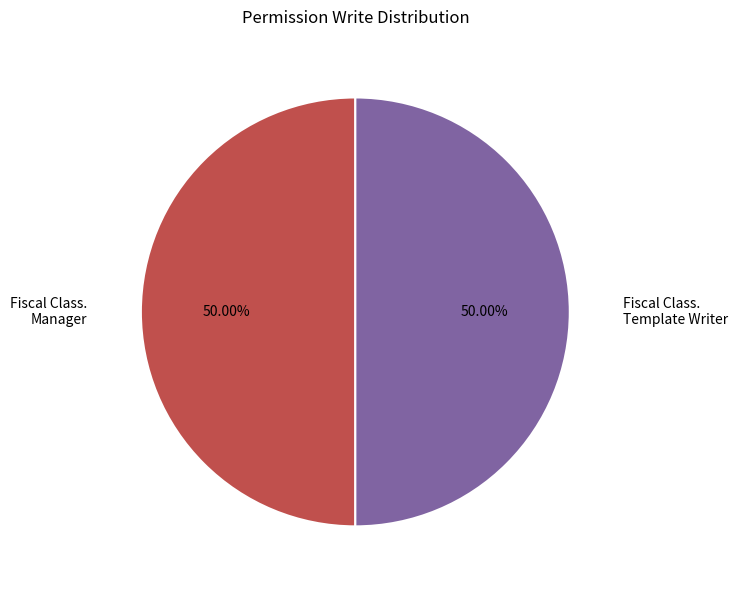

Do Fiscal Class. Template Writer and Fiscal Class. Manager together represent more than half of the pie?

Yes